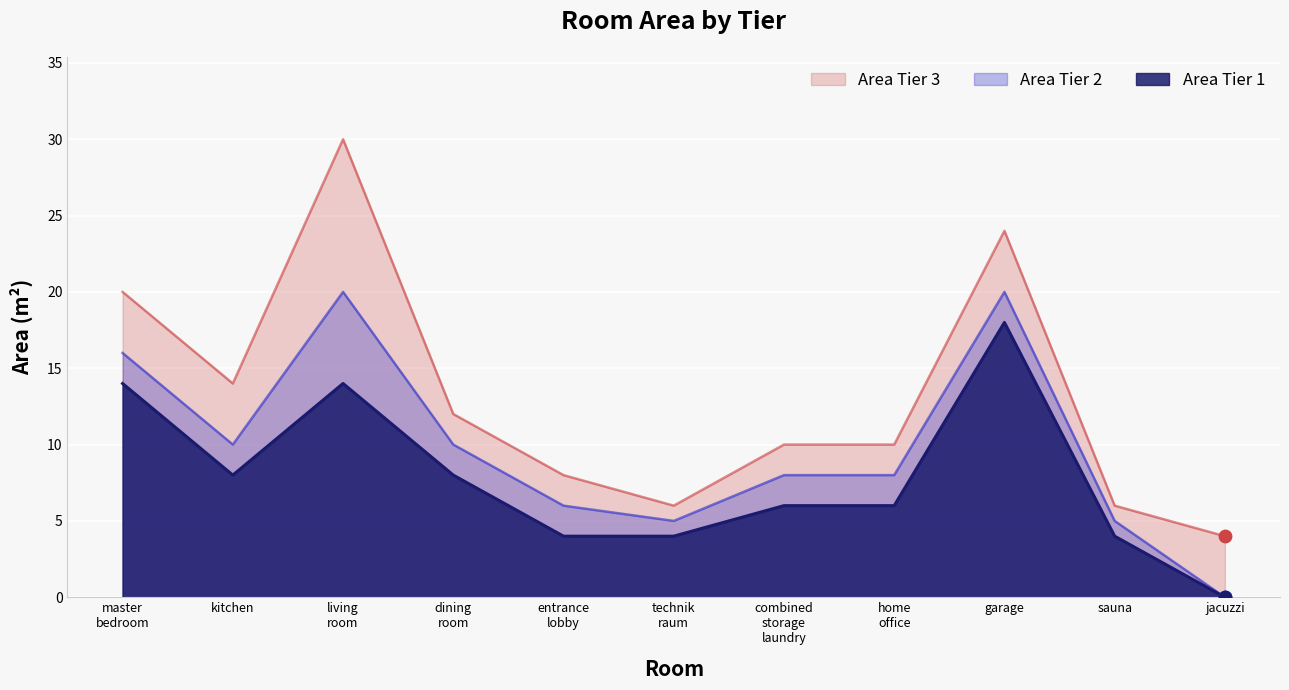

Which series has the largest total across all categories?

Area Tier 3